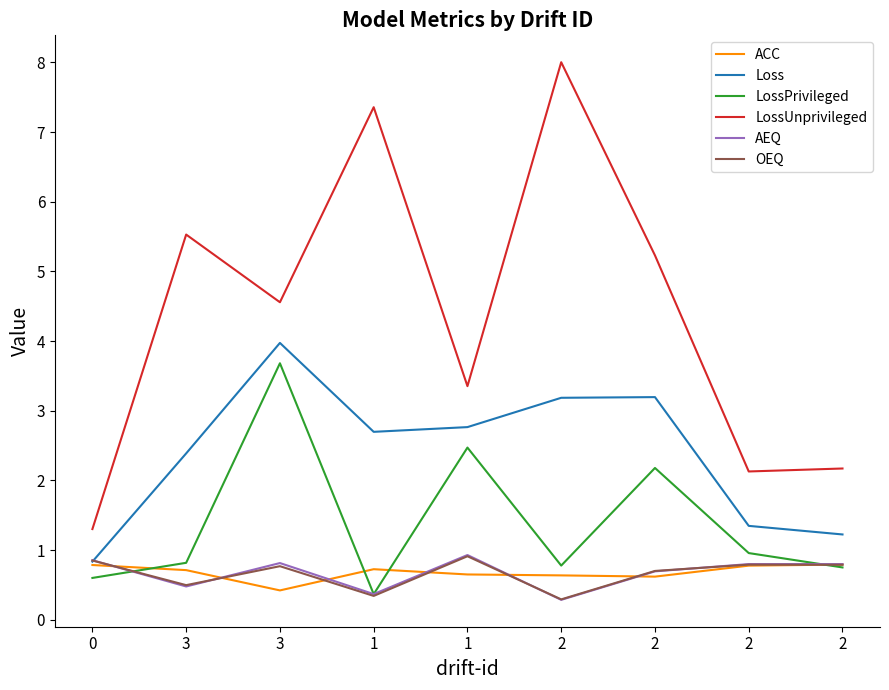

At how many categories does at least one series exceed 7?

2